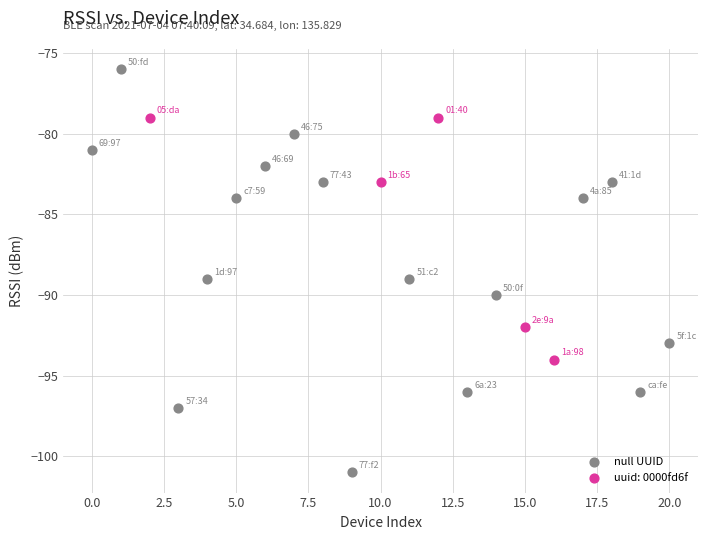

Which series reaches the maximum Y coordinate?

null UUID